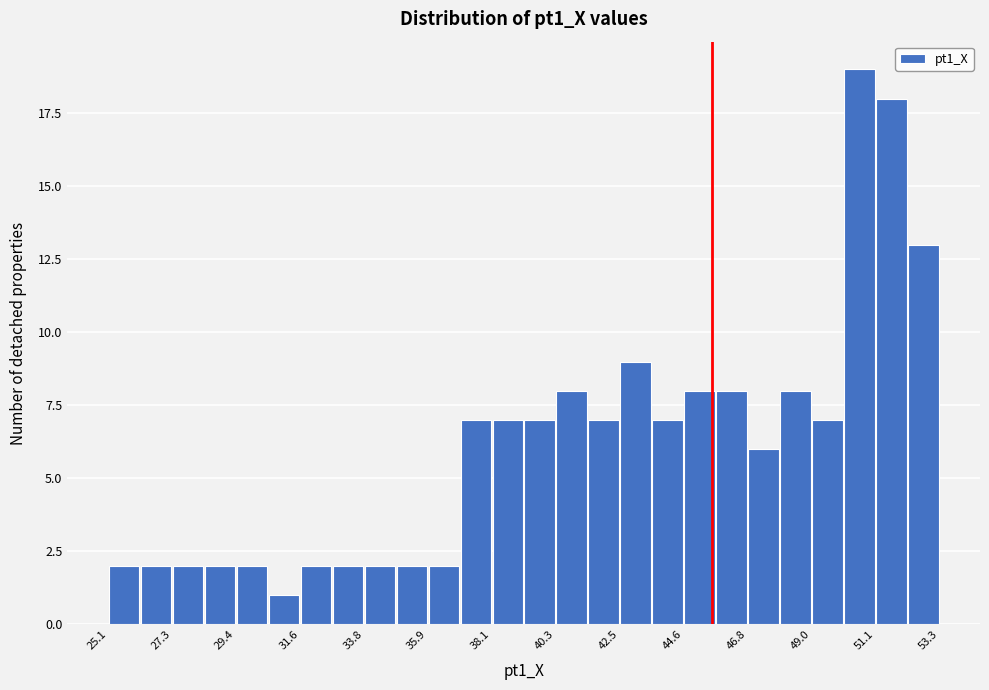

Around what value on the x-axis is the tallest bar? Give the approximate position of its centre, as read against the axis.

50.5